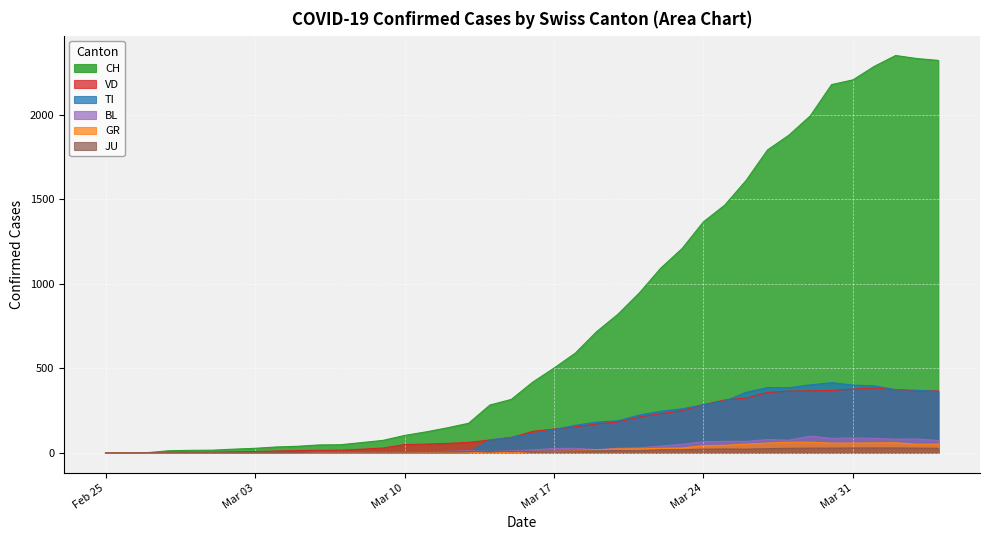

At which category does VD reach its first local valley?

2020-04-03